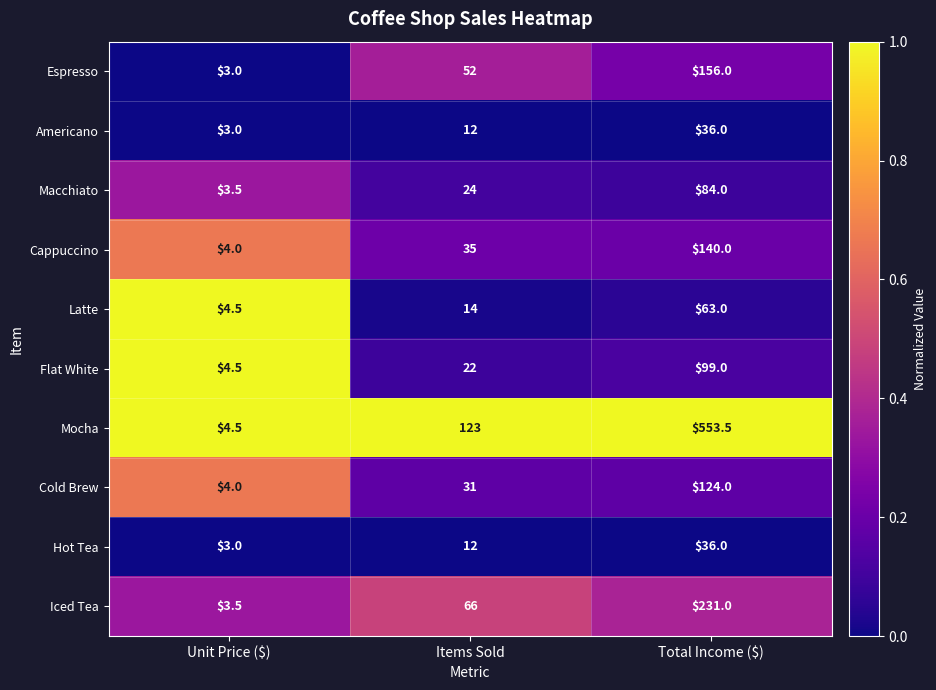

Reading left to right, transcribe all the data shown in this chart.

Espresso: 3.0	52.0	156.0
Americano: 3.0	12.0	36.0
Macchiato: 3.5	24.0	84.0
Cappuccino: 4.0	35.0	140.0
Latte: 4.5	14.0	63.0
Flat White: 4.5	22.0	99.0
Mocha: 4.5	123.0	553.5
Cold Brew: 4.0	31.0	124.0
Hot Tea: 3.0	12.0	36.0
Iced Tea: 3.5	66.0	231.0